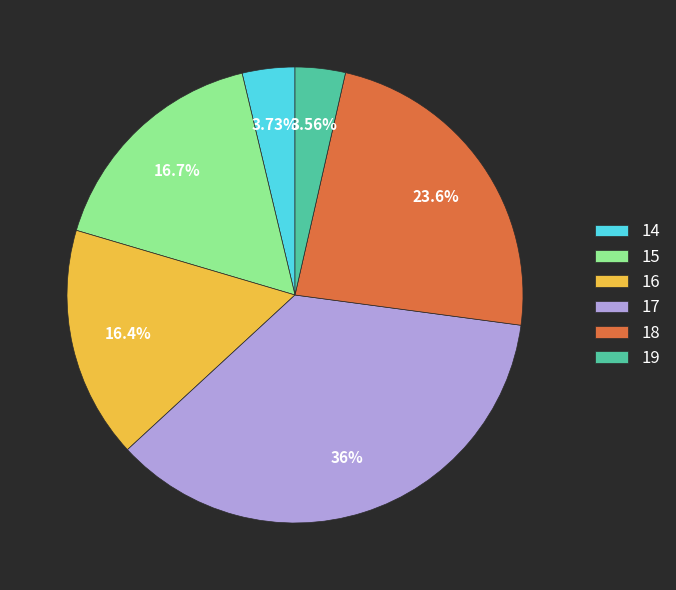

Approximately how many times larger is the value at 18 compared to 17?

0.7